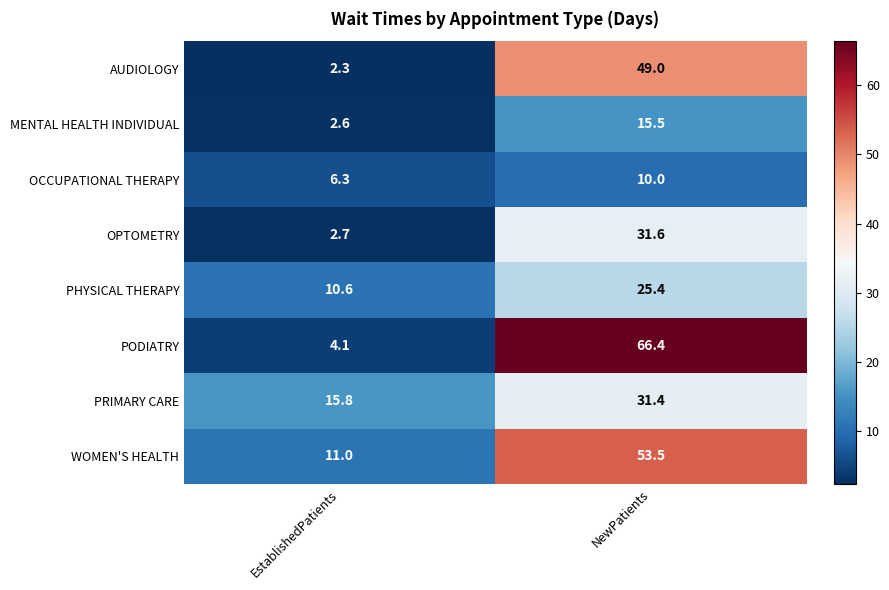

The value of MENTAL HEALTH INDIVIDUAL at EstablishedPatients is 2.6. True or false?

True